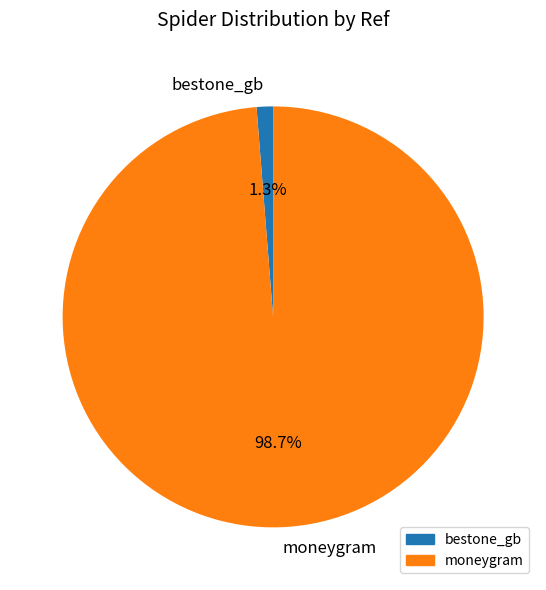

Is there a majority slice in this chart?

Yes